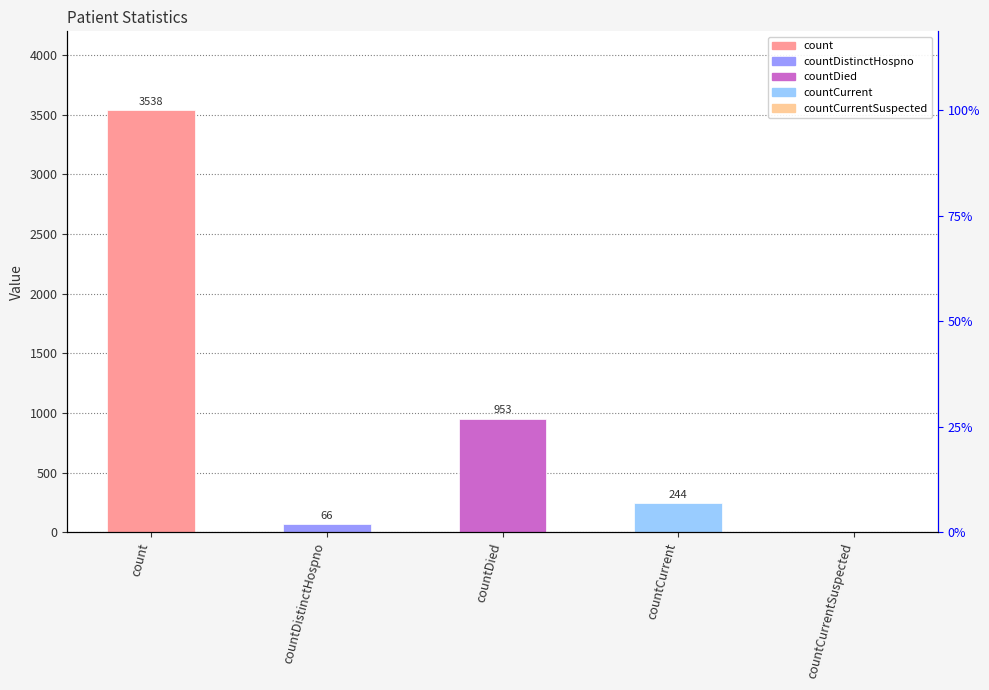

Rank the categories by value from highest to lowest.

count, countDied, countCurrent, countDistinctHospno, countCurrentSuspected